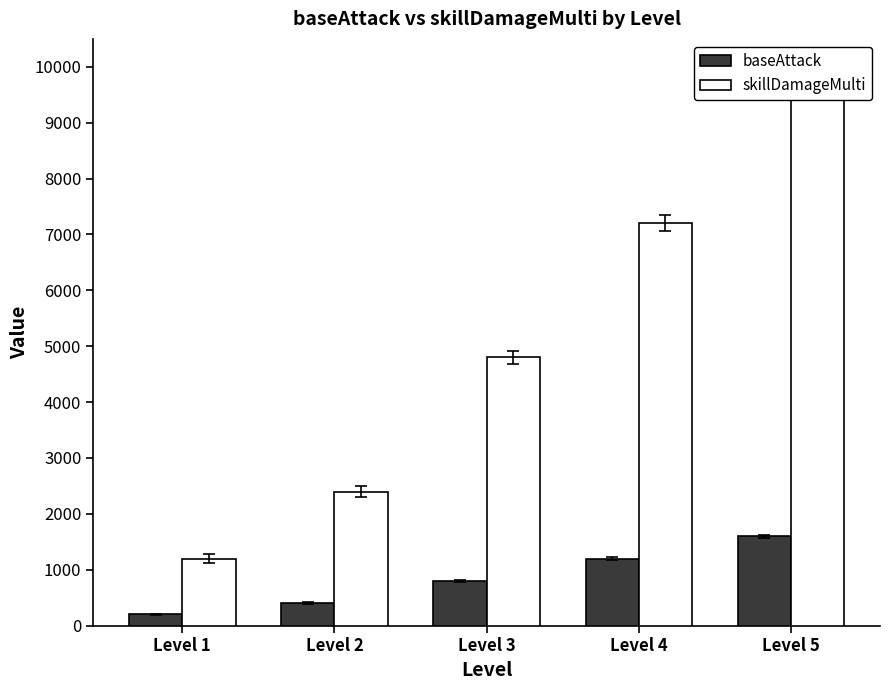

Does the chart contain any negative values?

No